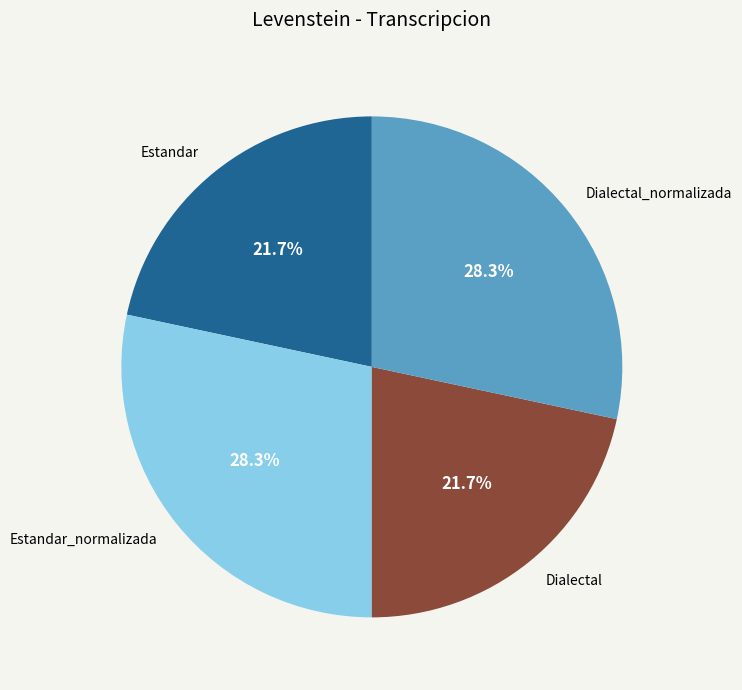

Is the sum of Dialectal_normalizada and Estandar_normalizada greater than half?

Yes